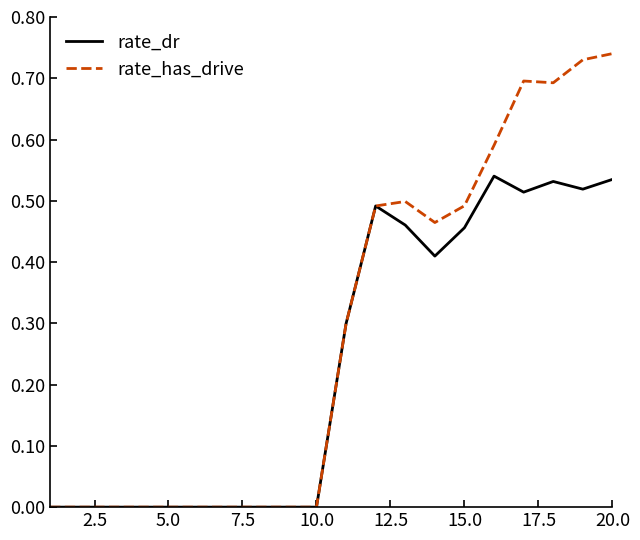

How many distinct data groups are displayed?

2